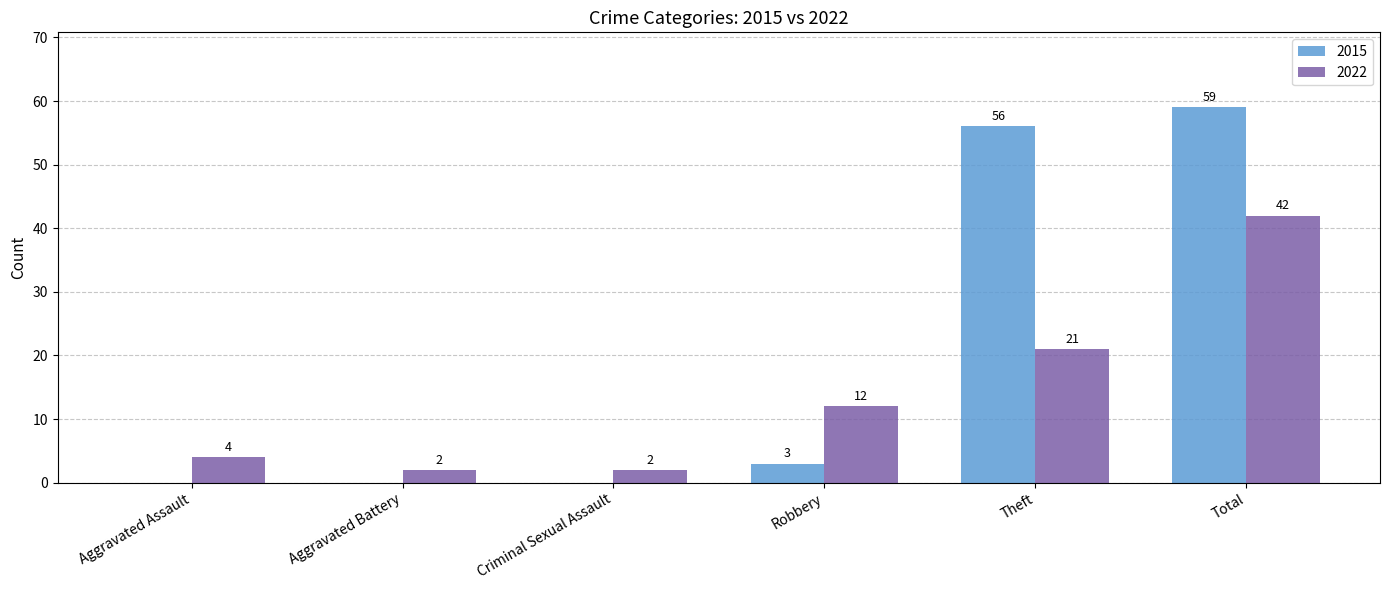

Between Theft and Total, which series saw the biggest shift?

2022